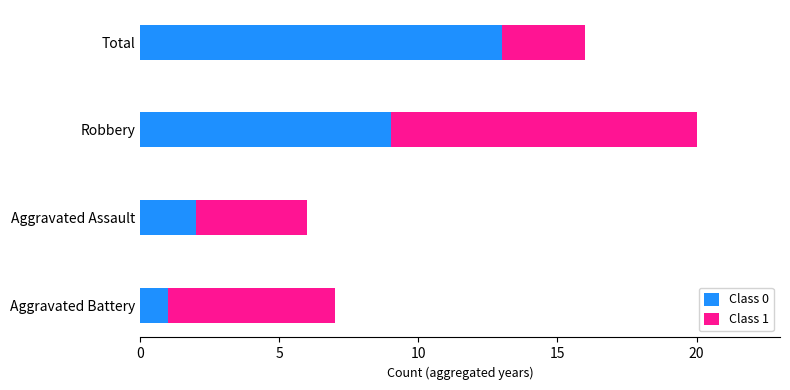

What is the difference between the second highest and second lowest values in the Class 0 series?

7